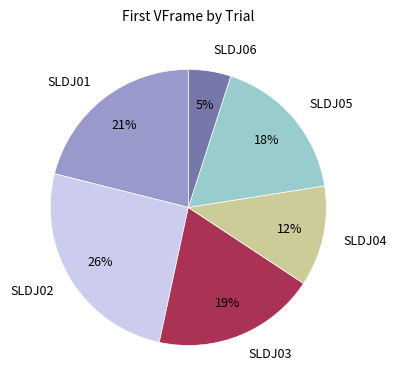

Between SLDJ01 and SLDJ04, which is larger?

SLDJ01